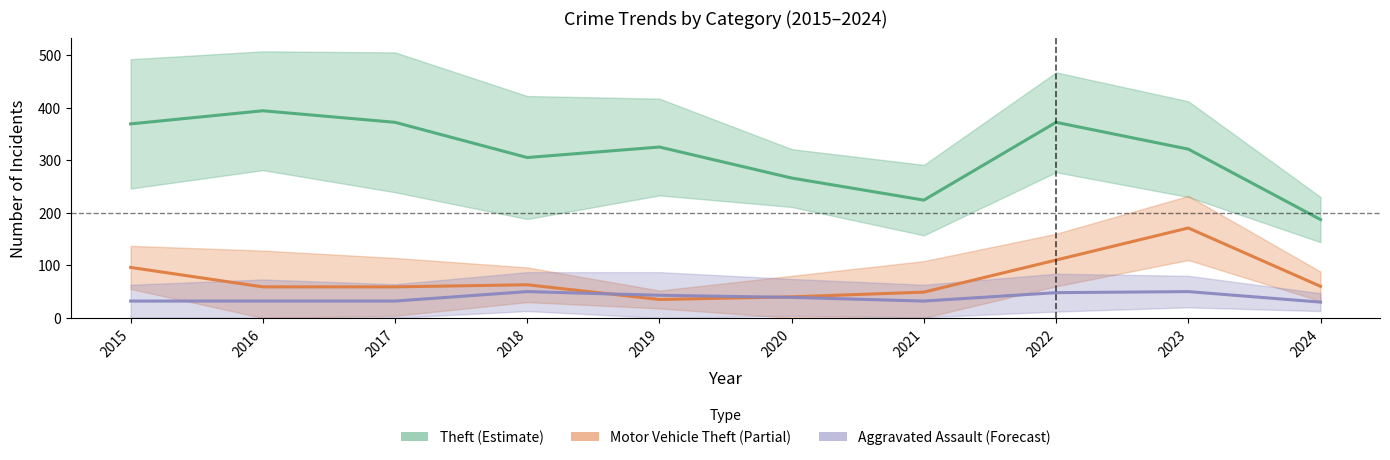

How many series are shown in this chart?

3